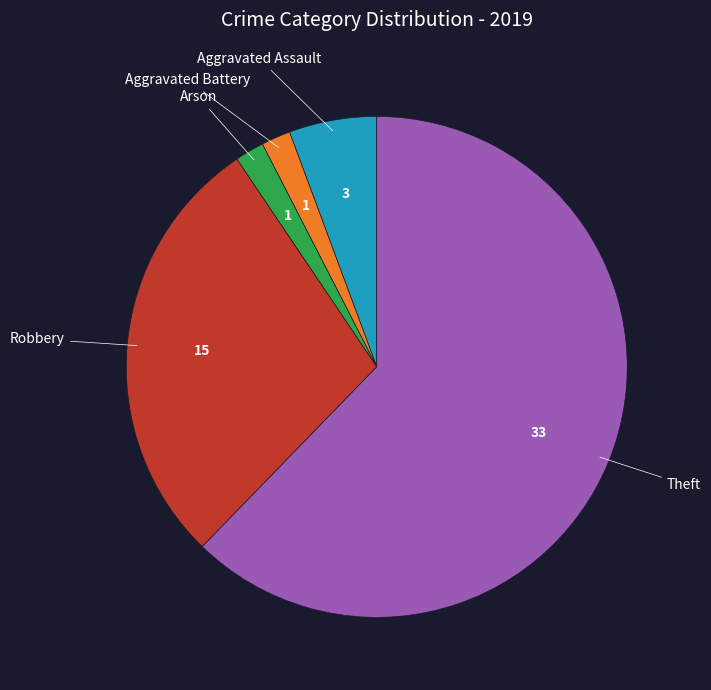

Is there a majority slice in this chart?

Yes